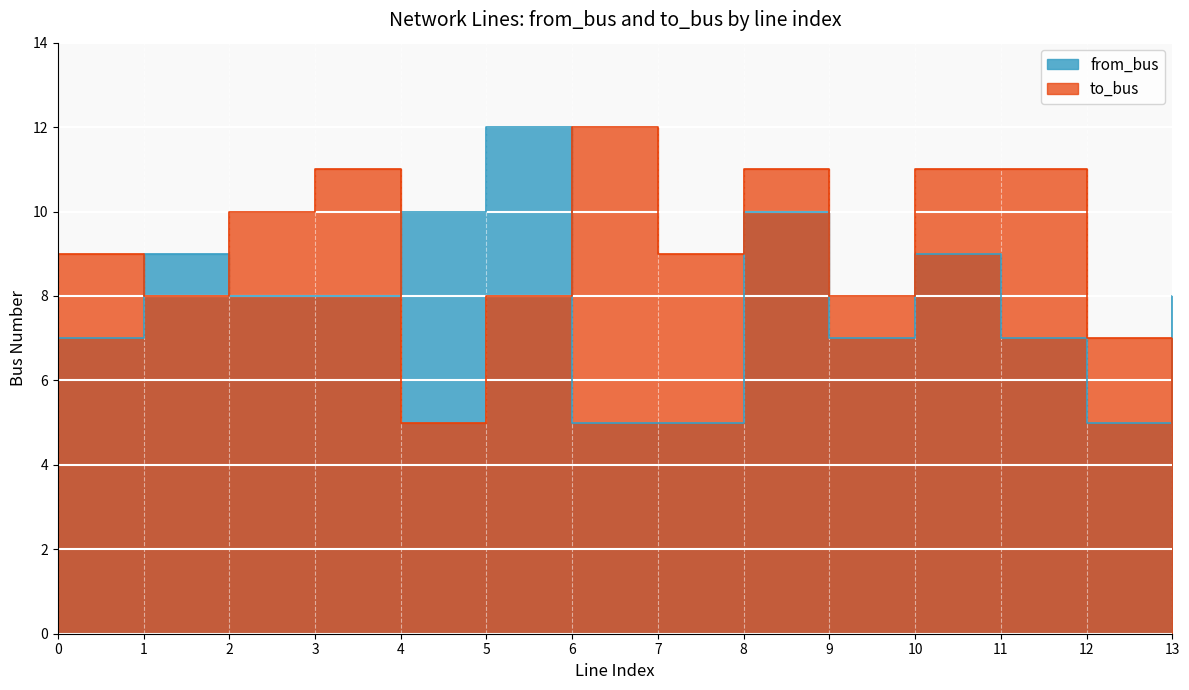

What is the highest value of the from_bus series?

12